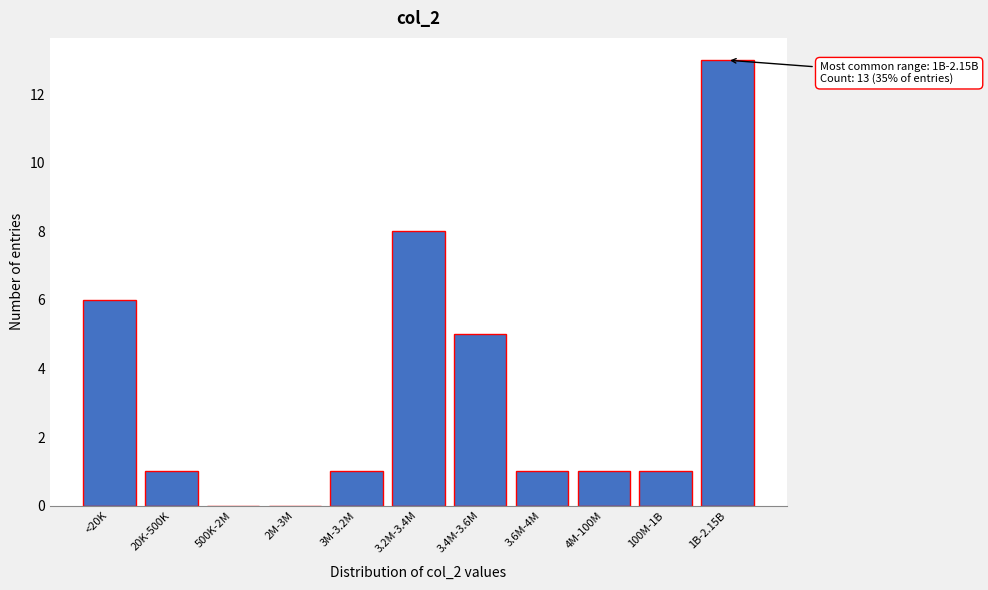

Reading left to right, what are all the values shown in this chart?

<20K=6	20K-500K=1	500K-2M=0	2M-3M=0	3M-3.2M=1	3.2M-3.4M=8	3.4M-3.6M=5	3.6M-4M=1	4M-100M=1	100M-1B=1	1B-2.15B=13